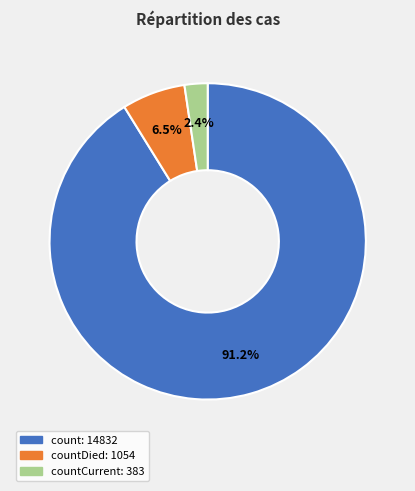

How many slices are in this pie chart?

3